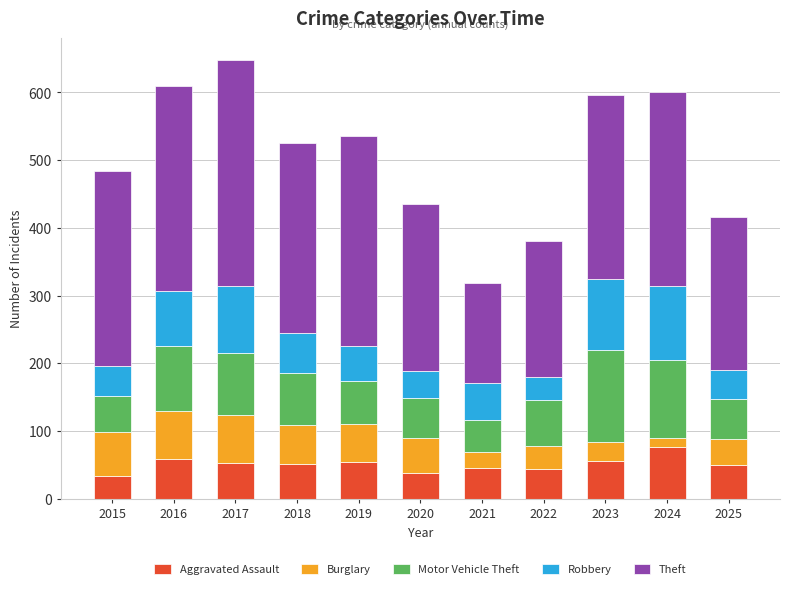

The Aggravated Assault series shows 81 at 2025. True or false?

False